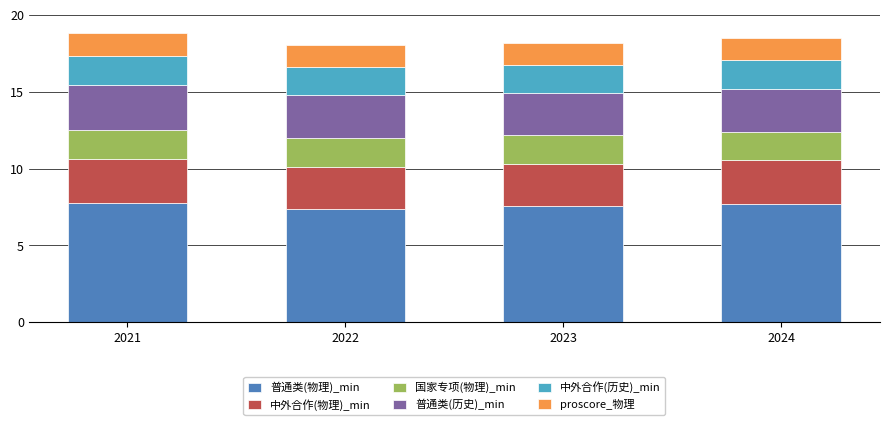

Is it true that 普通类(物理)_min equals 7.8 at 2021?

True